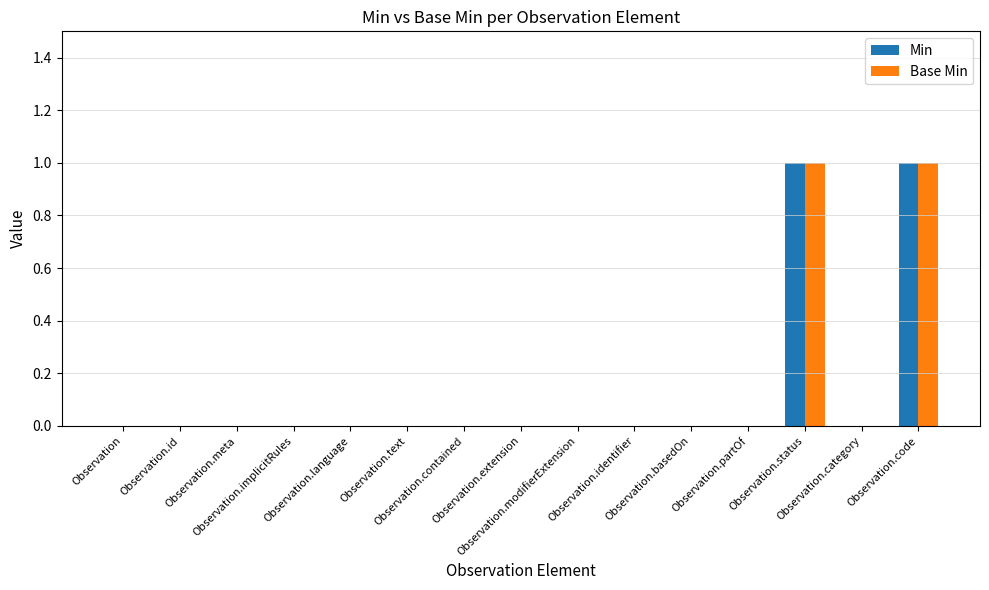

True or false: Min has a value of -1 at Observation.text.

False